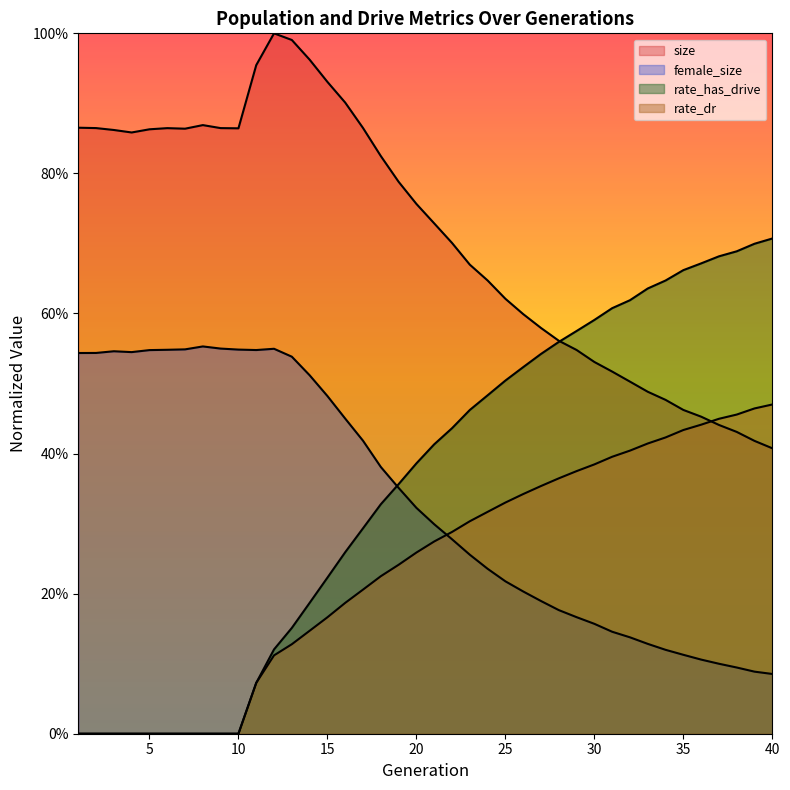

What is the value of the female_size point at the 27th from the left?

0.2